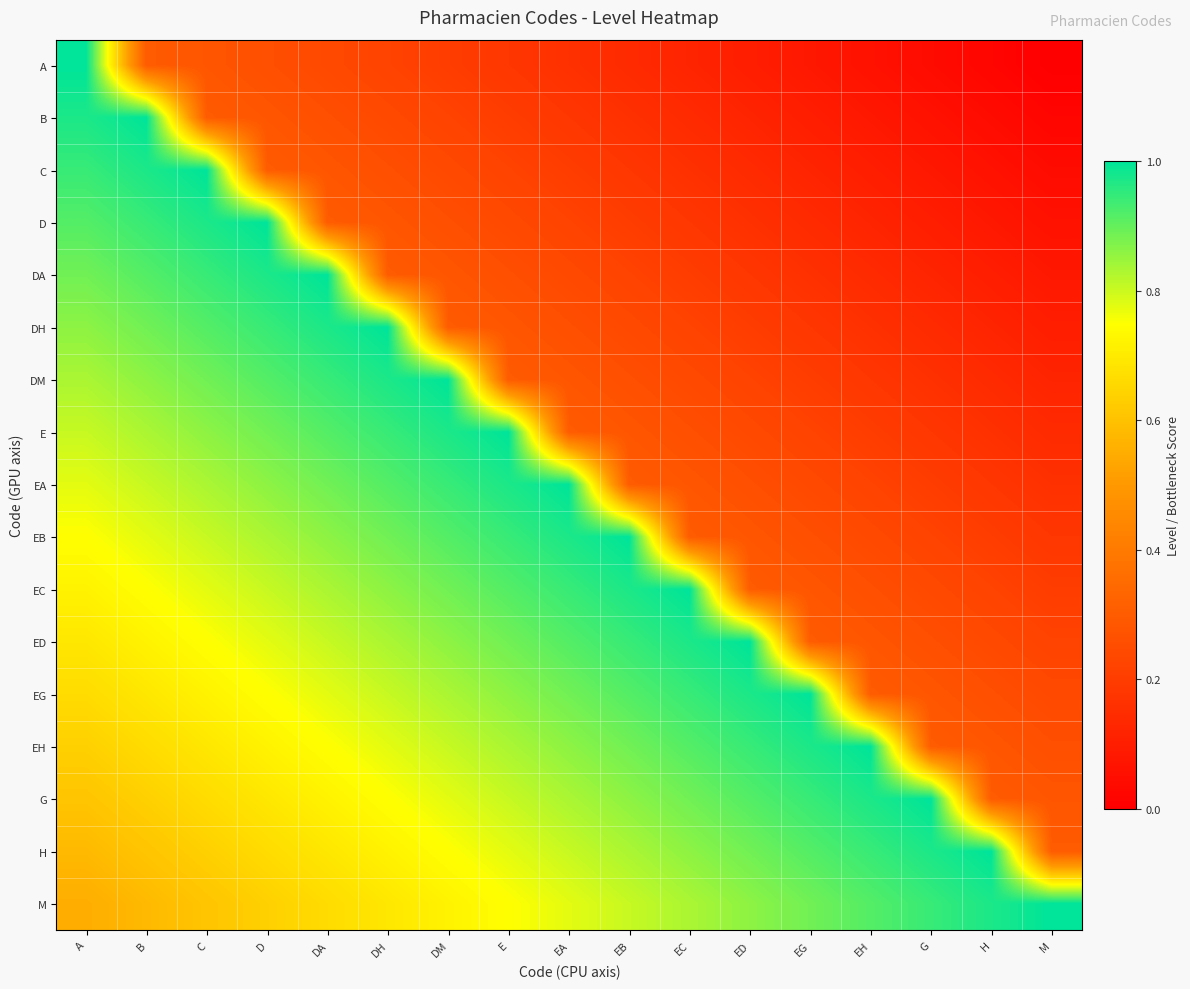

What is the difference between the highest and lowest values at H?

1.0